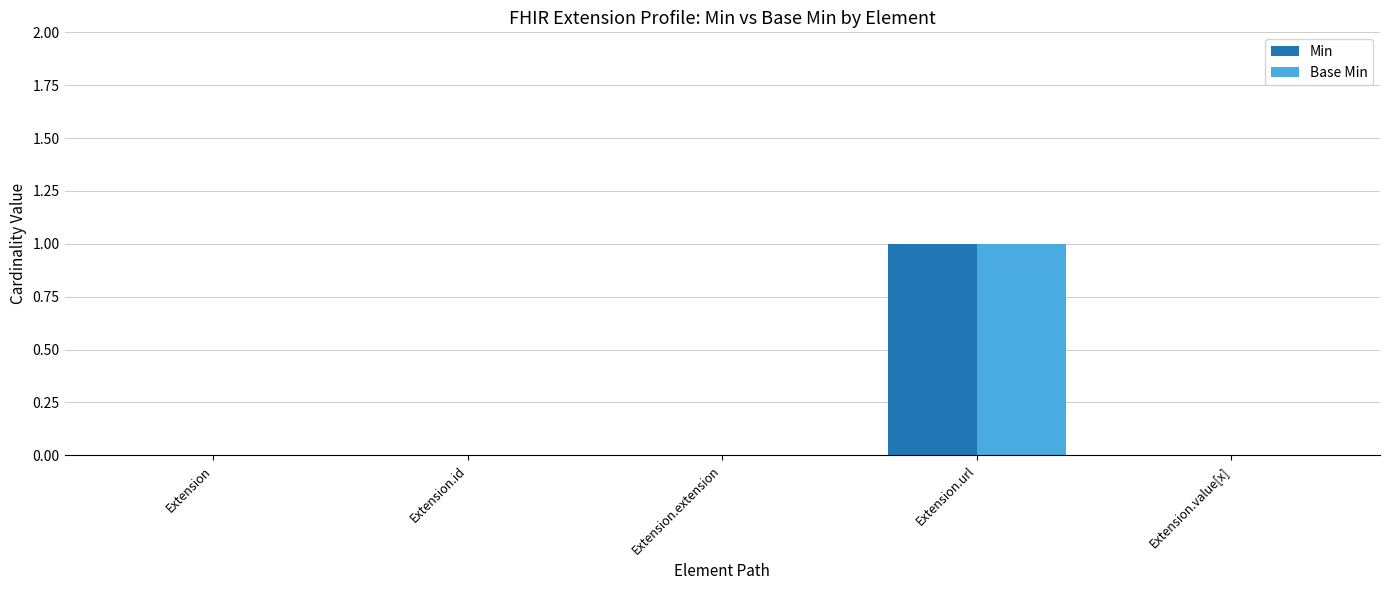

At which category is the sum across all series the highest?

Extension.url